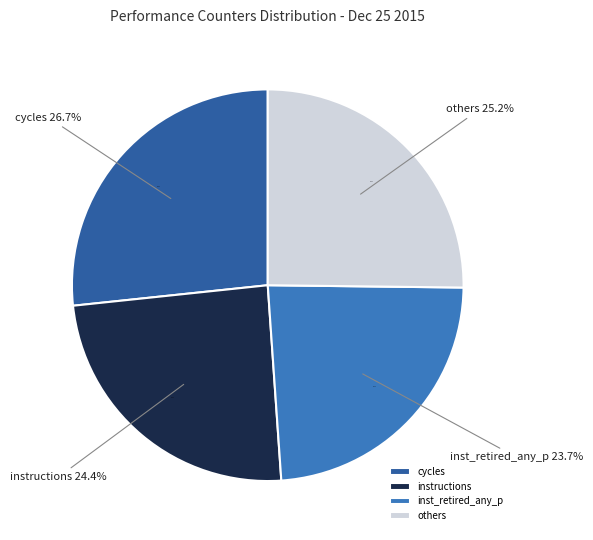

Is there any slice that represents more than half of the pie?

No